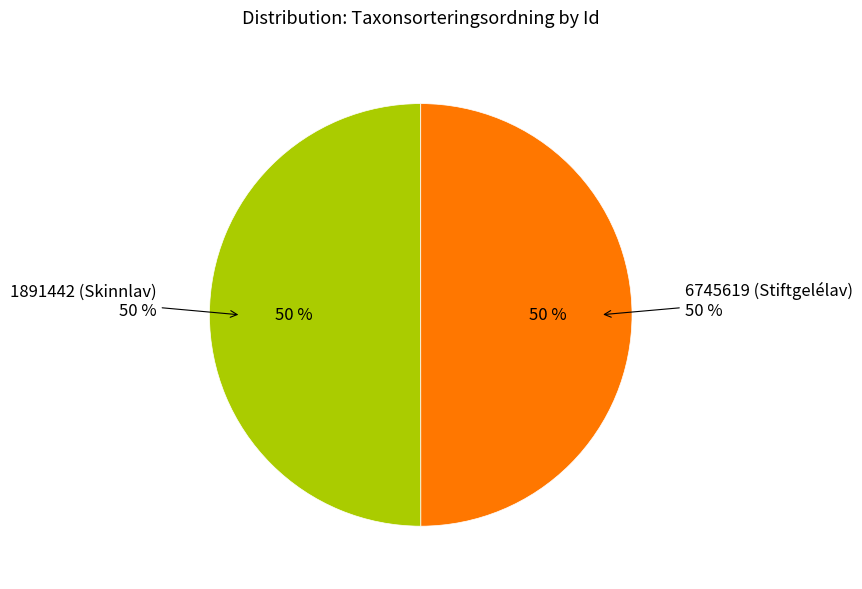

Combined, what portion of the pie is 1891442 (Skinnlav) and 6745619 (Stiftgelélav)?

100.0%